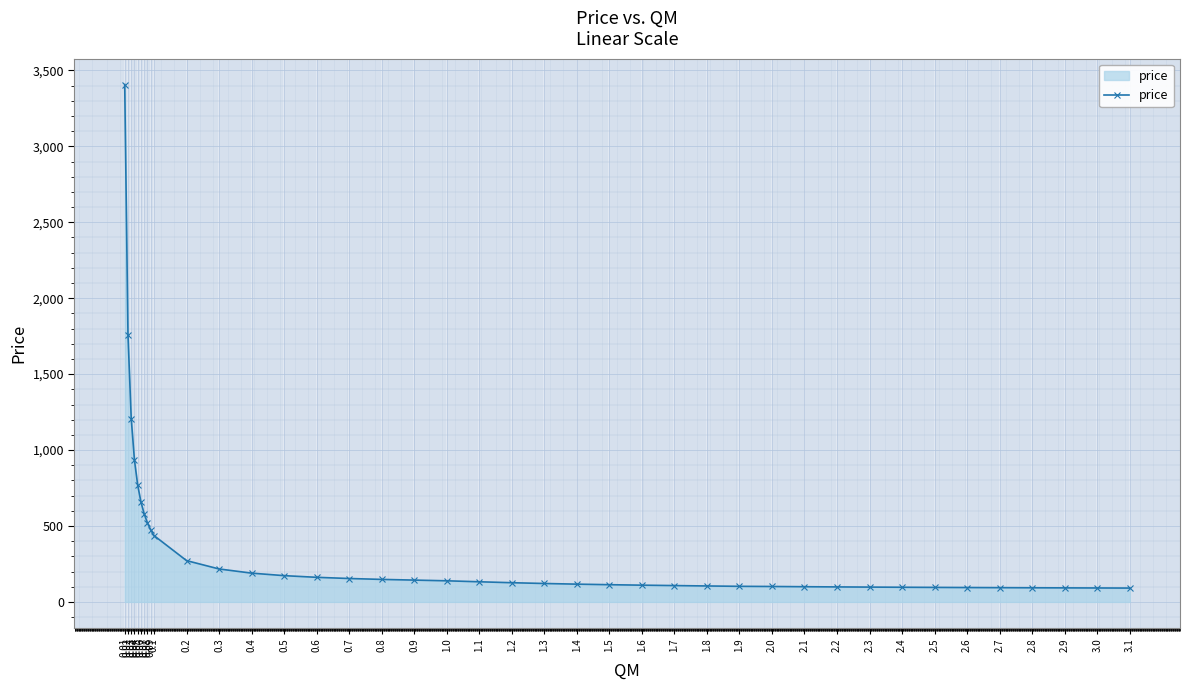

What is the smallest value displayed?

91.2